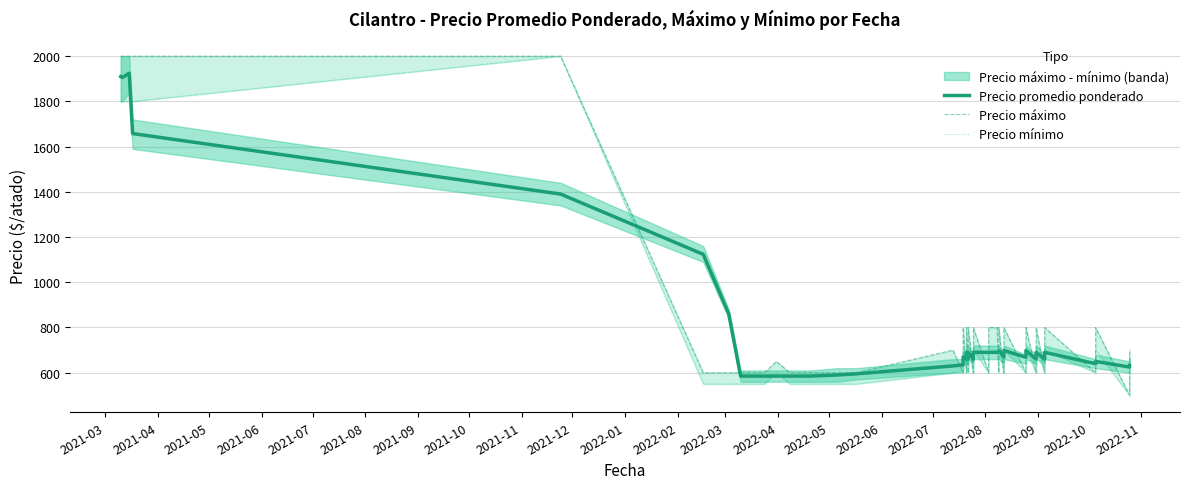

At how many categories does at least one series exceed 1404?

5